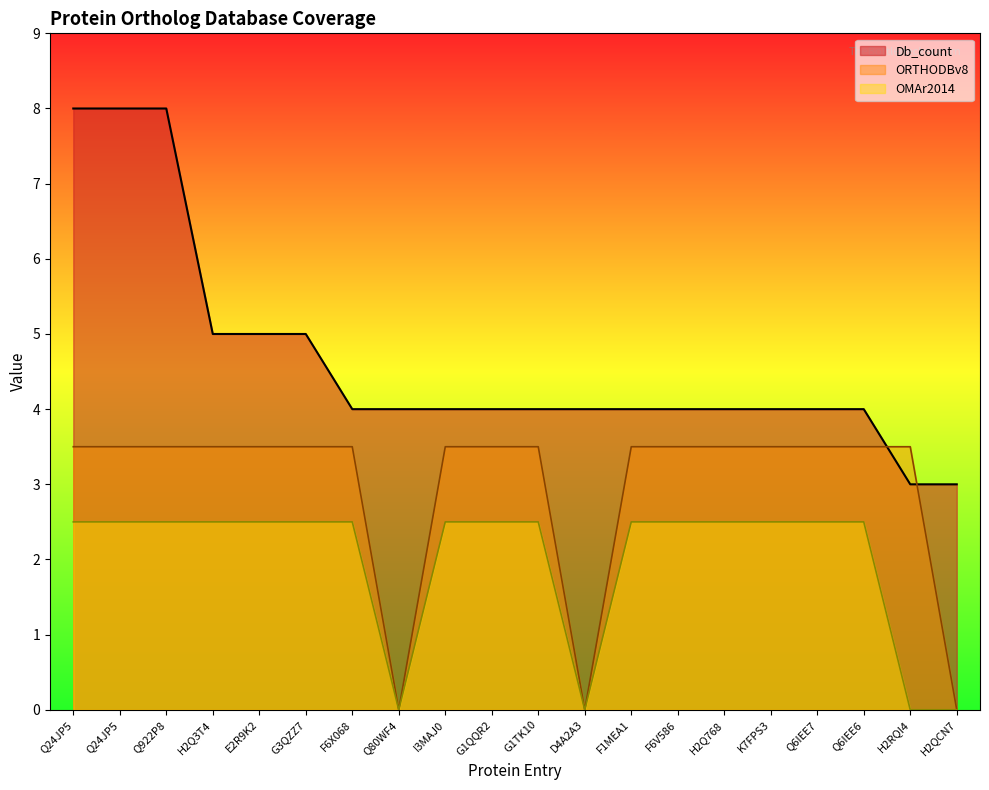

List the labels in order of OMAr2014 value, largest first.

Q24JP5, Q24JP5, Q922P8, H2Q3T4, E2R9K2, G3QZZ7, F6X068, I3MAJ0, G1QQR2, G1TK10, F1MEA1, F6V586, H2Q768, K7FPS3, Q6IEE7, Q6IEE6, Q80WF4, D4A2A3, H2RQI4, H2QCN7